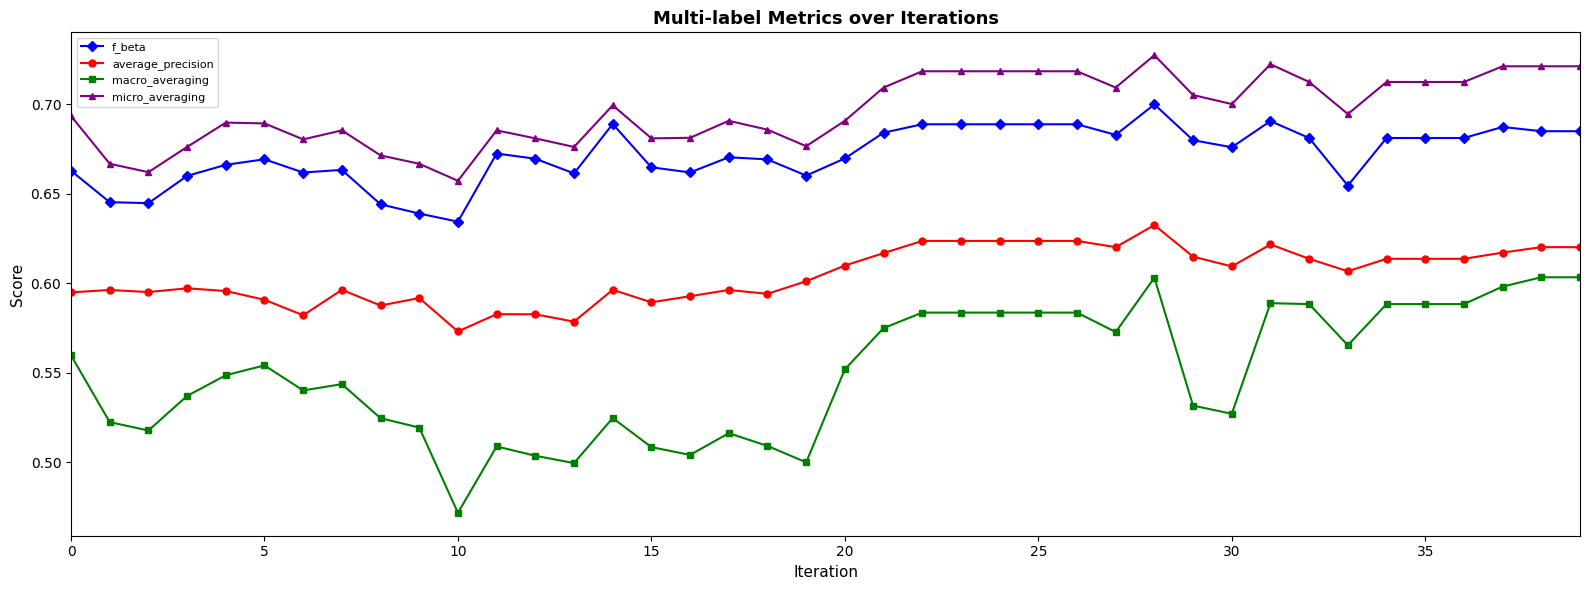

What is the sum of all macro_averaging values?

22.0